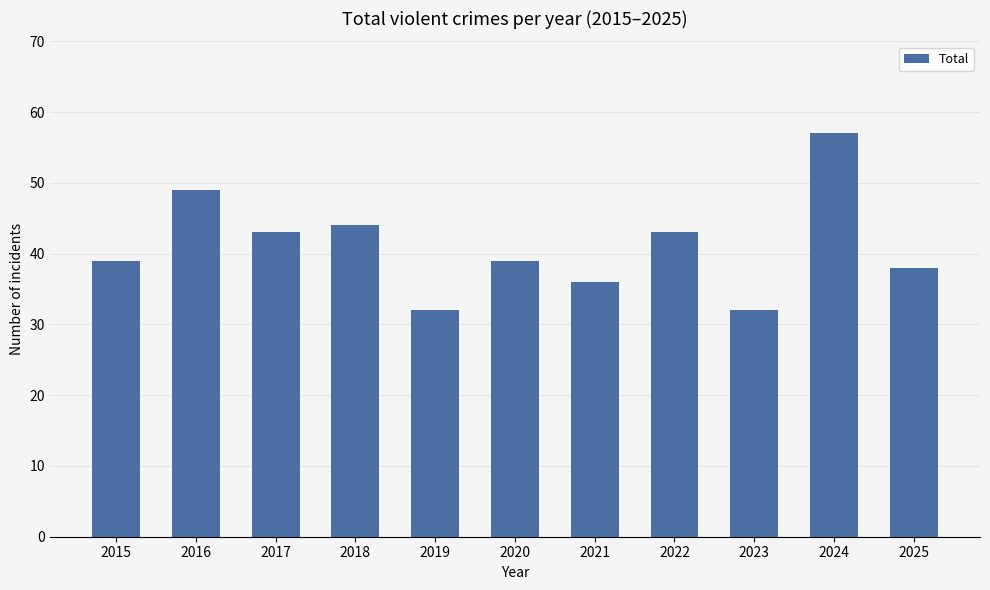

Reading left to right, extract all data points from this chart.

39	49	43	44	32	39	36	43	32	57	38